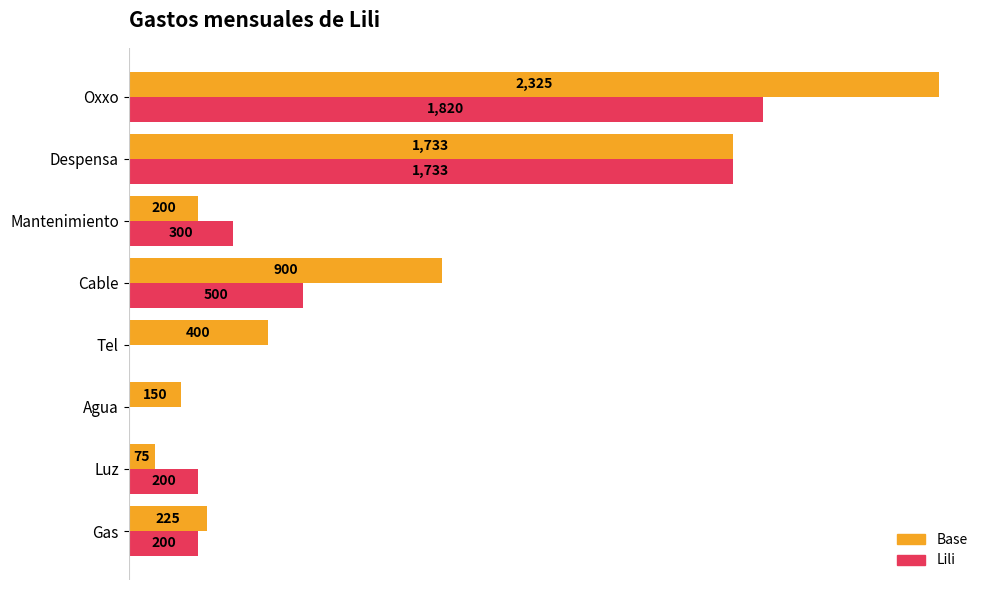

Which series changed the most between Gas and Mantenimiento?

Lili